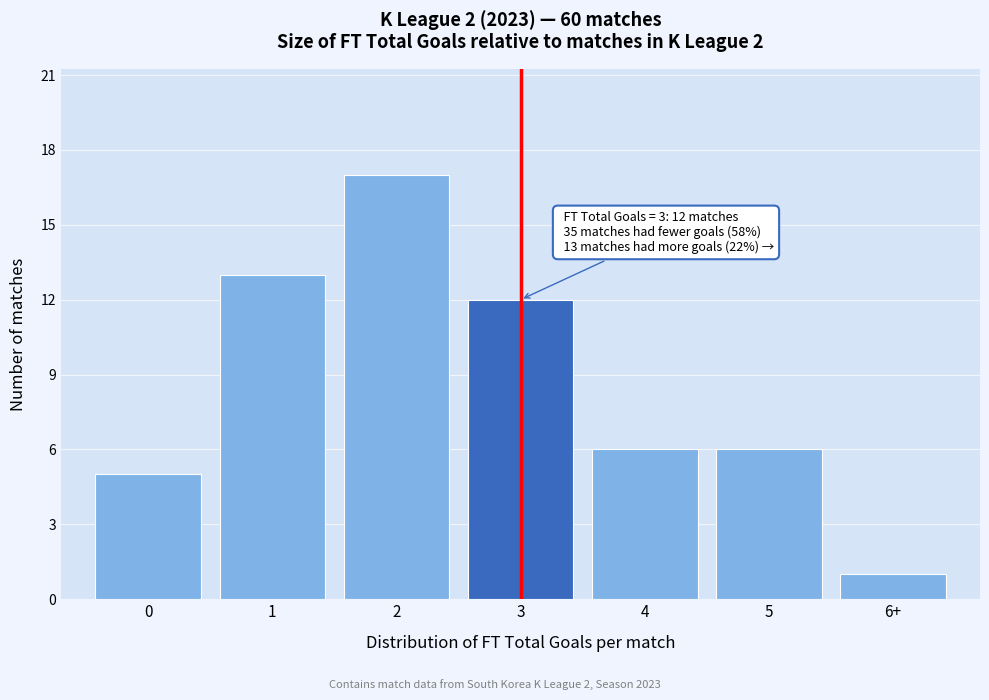

Reading left to right, transcribe all the data shown in this chart.

0=5	1=13	2=17	3=12	4=6	5=6	6+=1